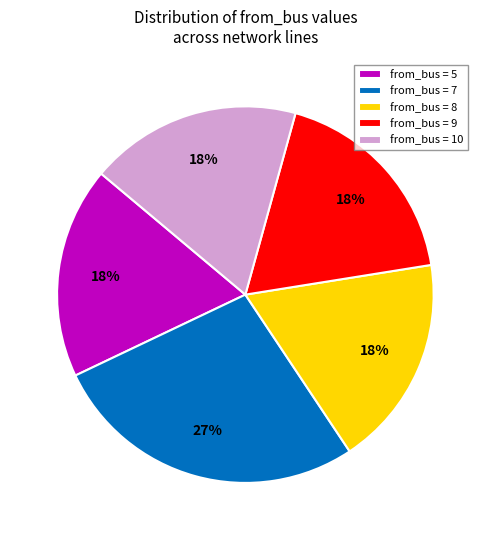

To the nearest percent, what is the difference between the largest and smallest slice percentages?

9%